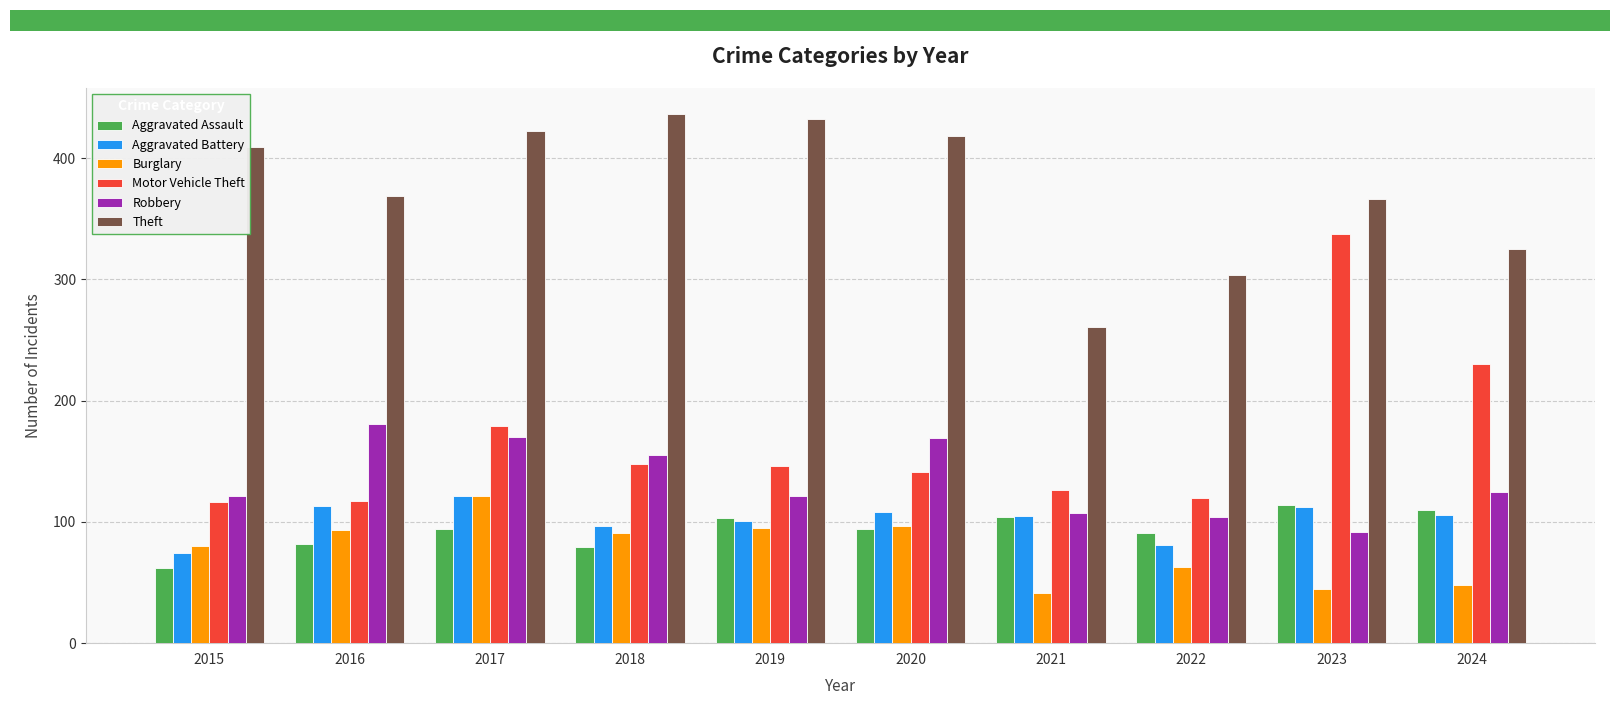

True or false: Aggravated Battery has a value of 81 at 2022.

True